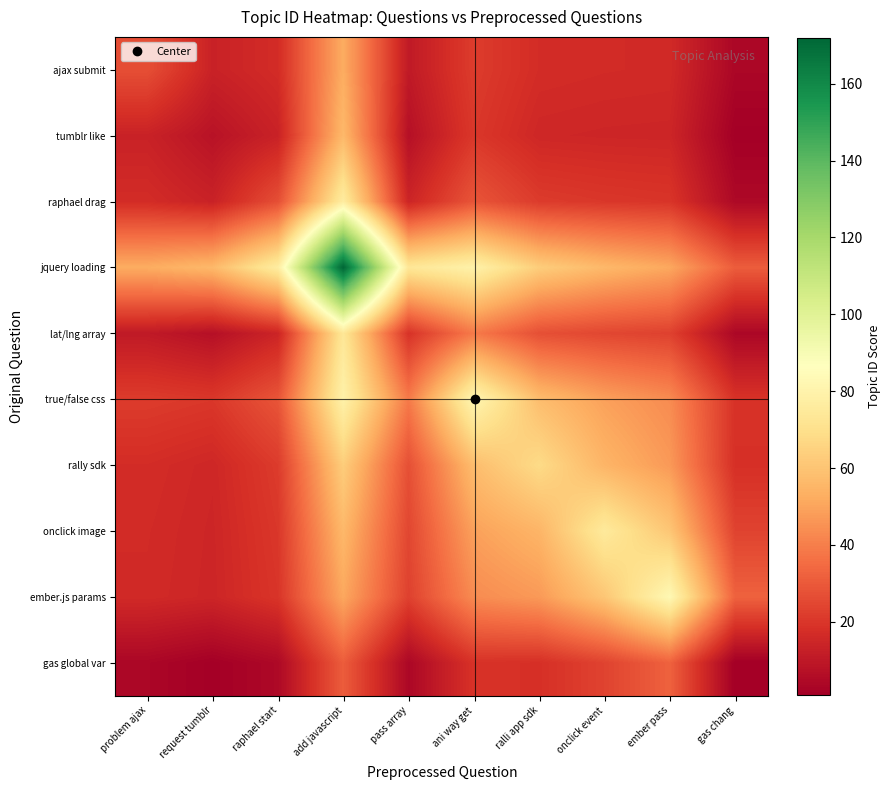

What is the minimum value shown in the chart?

1.0